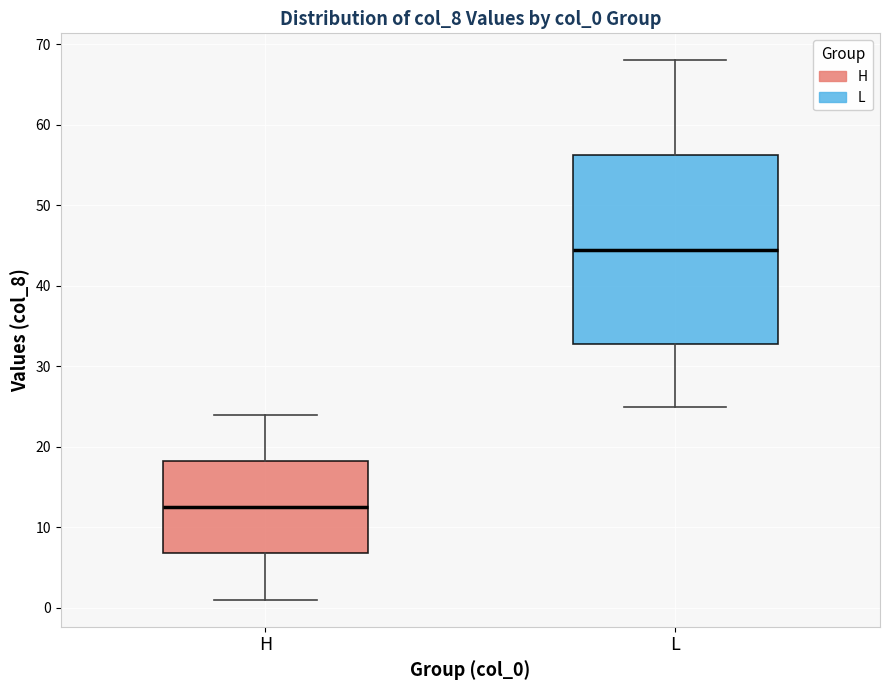

Where does the upper whisker of the box for L end on the y-axis? The values are not printed on the chart, so give them approximately, as read against the axis.

68